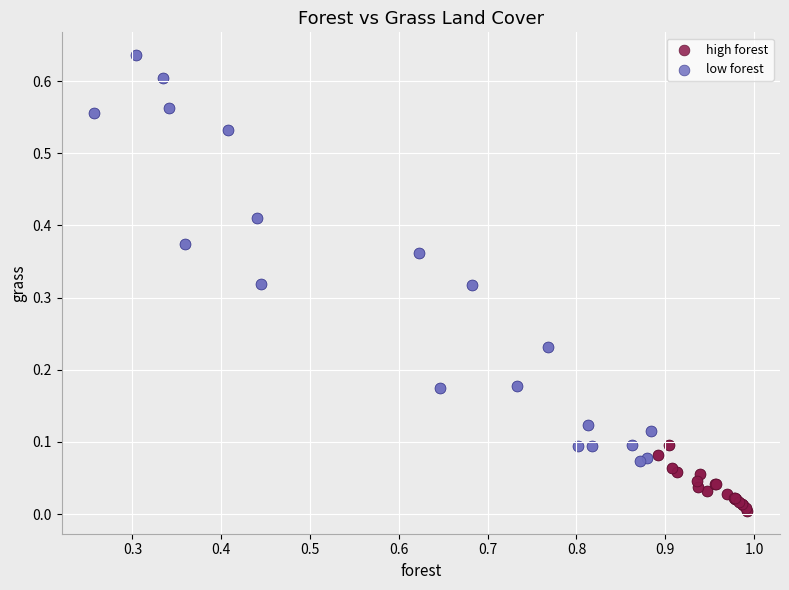

Which series reaches the minimum Y coordinate?

high forest